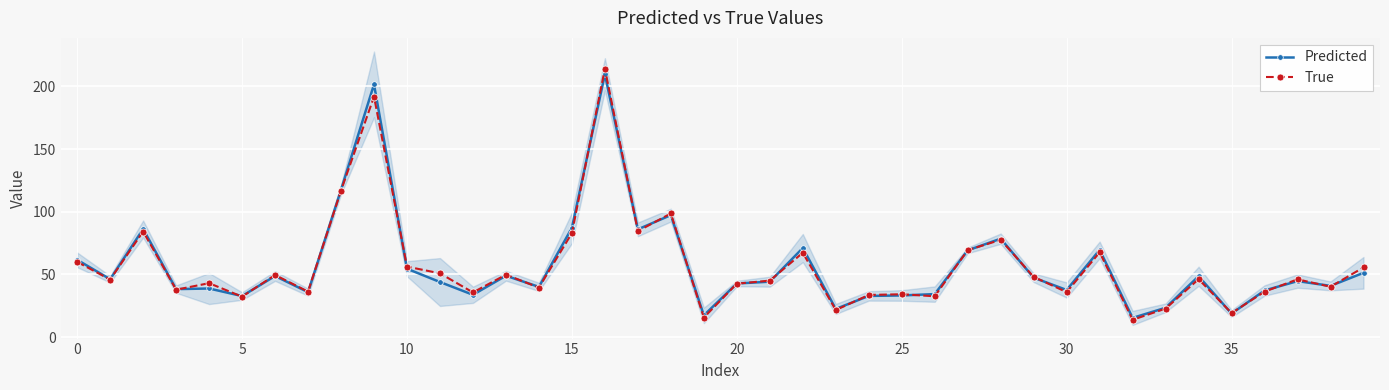

Which series ends up on top after the final intersection of Predicted and True?

True